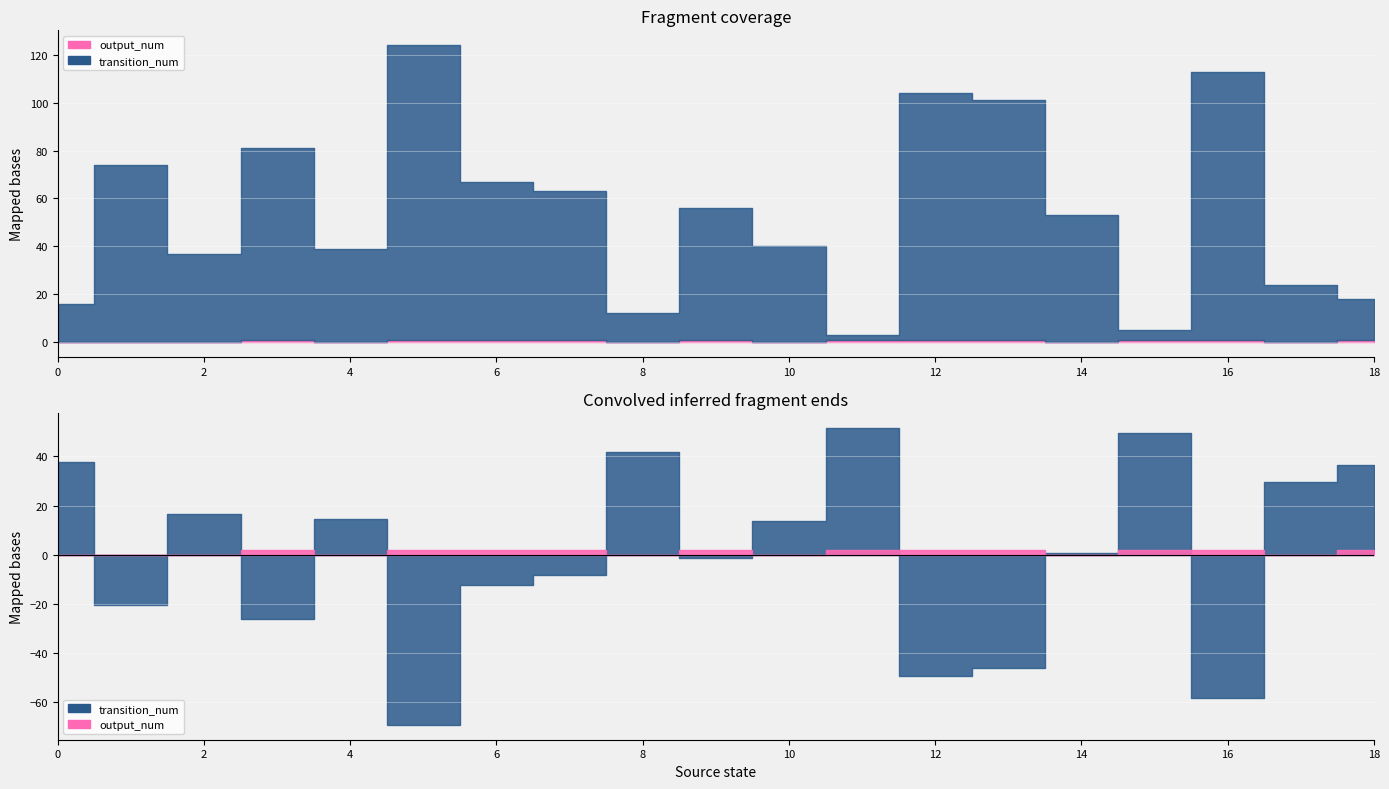

Is the value of output_num at 9 greater than the value of transition_num at 18?

No